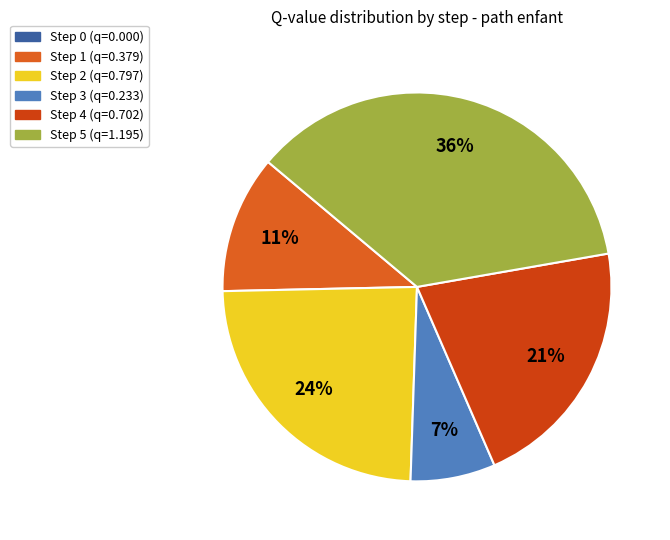

To the nearest percent, what portion does Step 4 represent?

21%